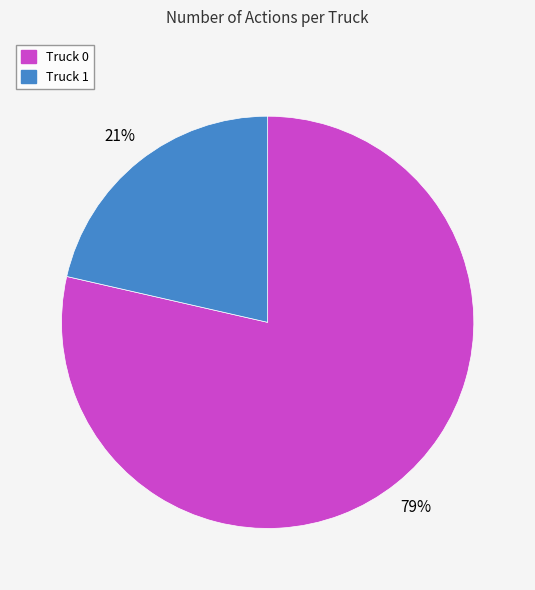

Rank the categories by value from lowest to highest.

Truck 1, Truck 0